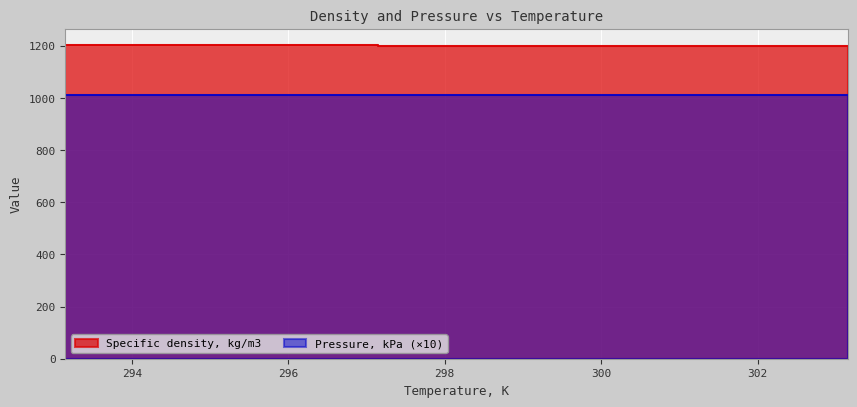

True or false: the data has more than 2 interior local peaks.

False